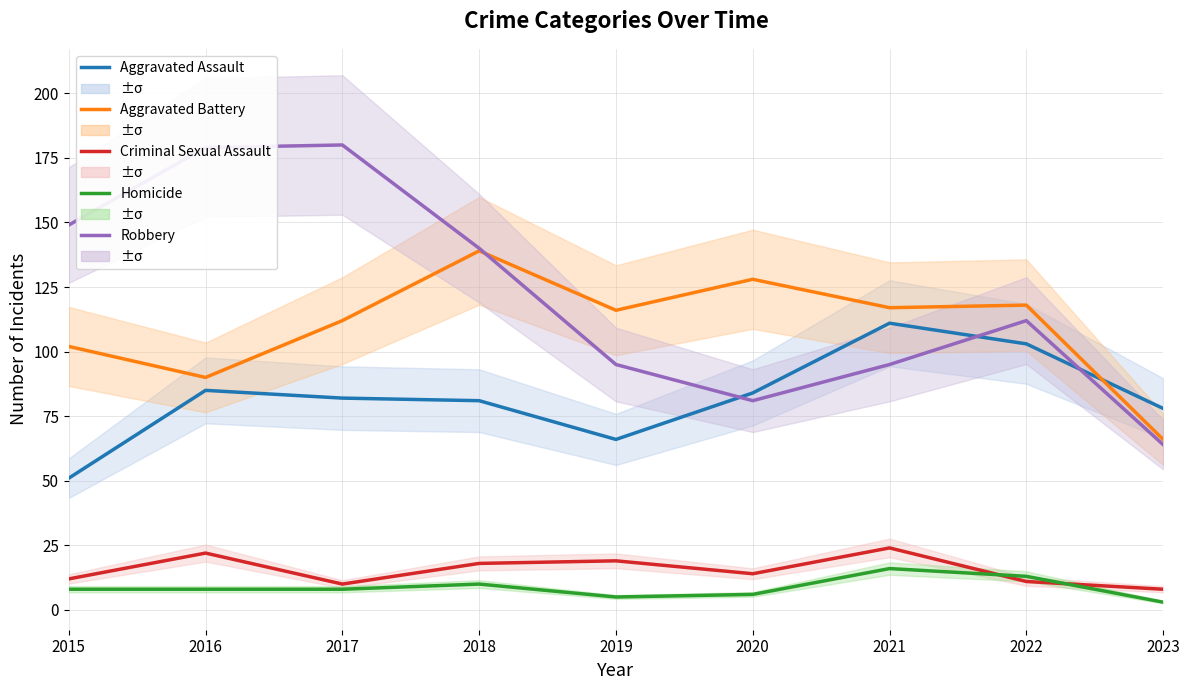

Does the chart display data point markers on the line(s)?

No